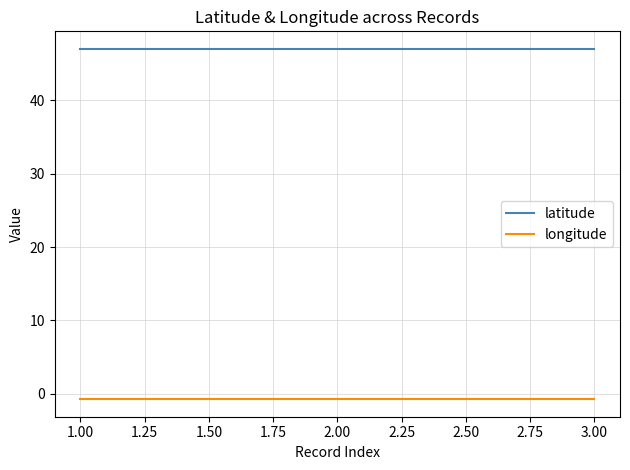

True or false: longitude has a value of -0.7 at 1.00.

True